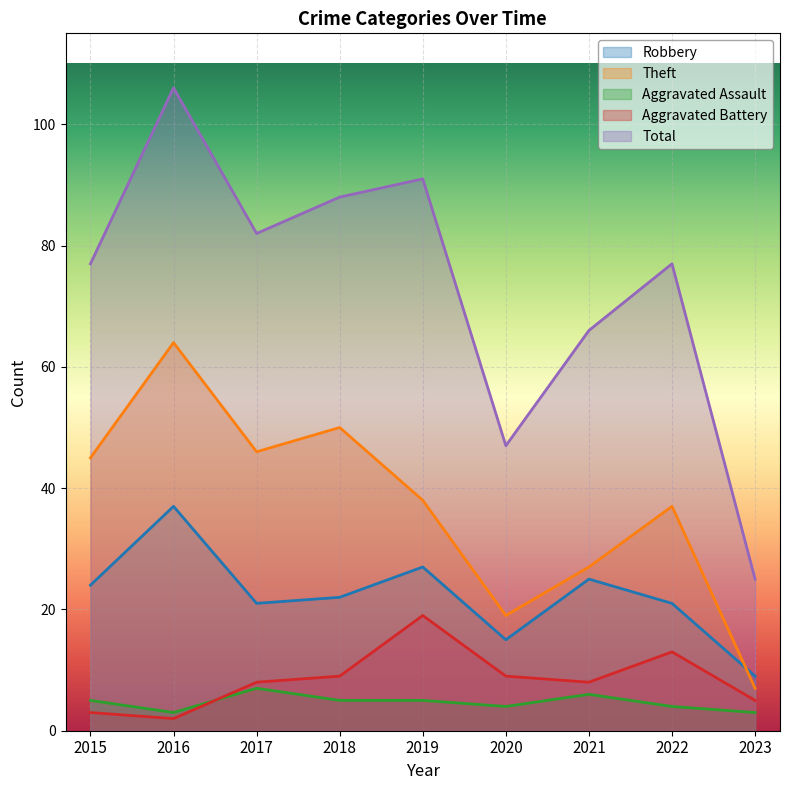

True or false: Total has a value of 88 at 2018.

True